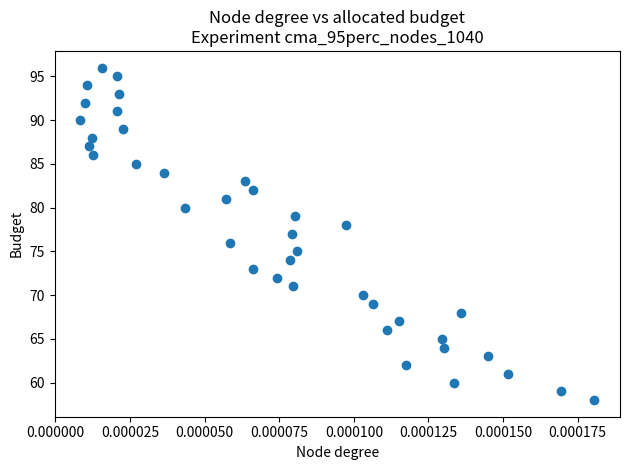

What is the range of Y values (max minus min)?

38